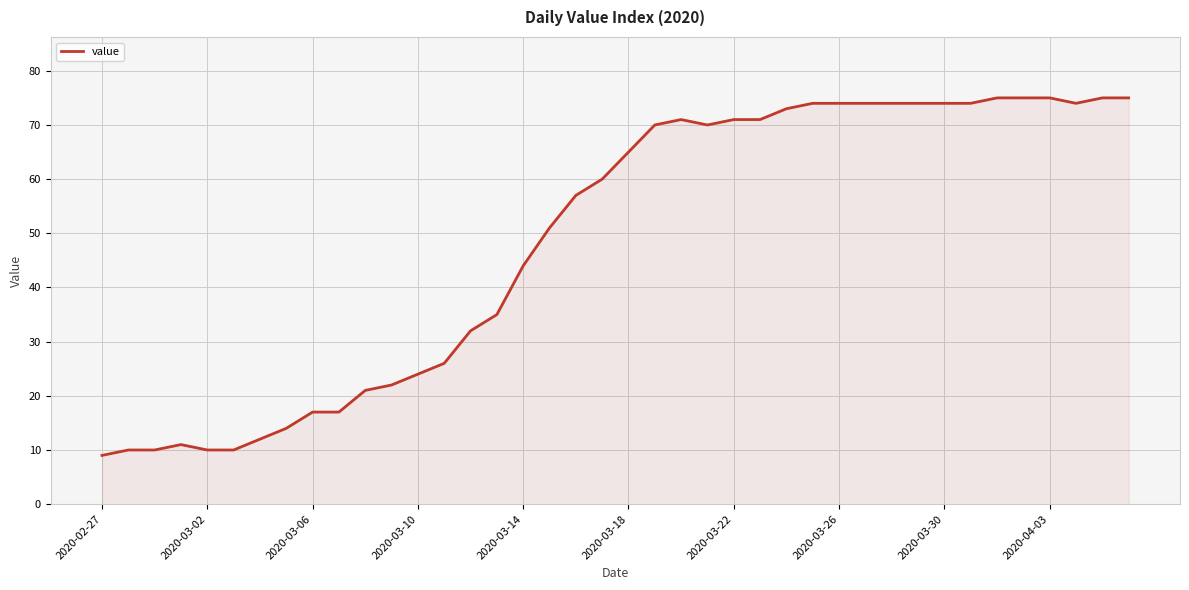

What is the difference between the maximum and minimum values?

66